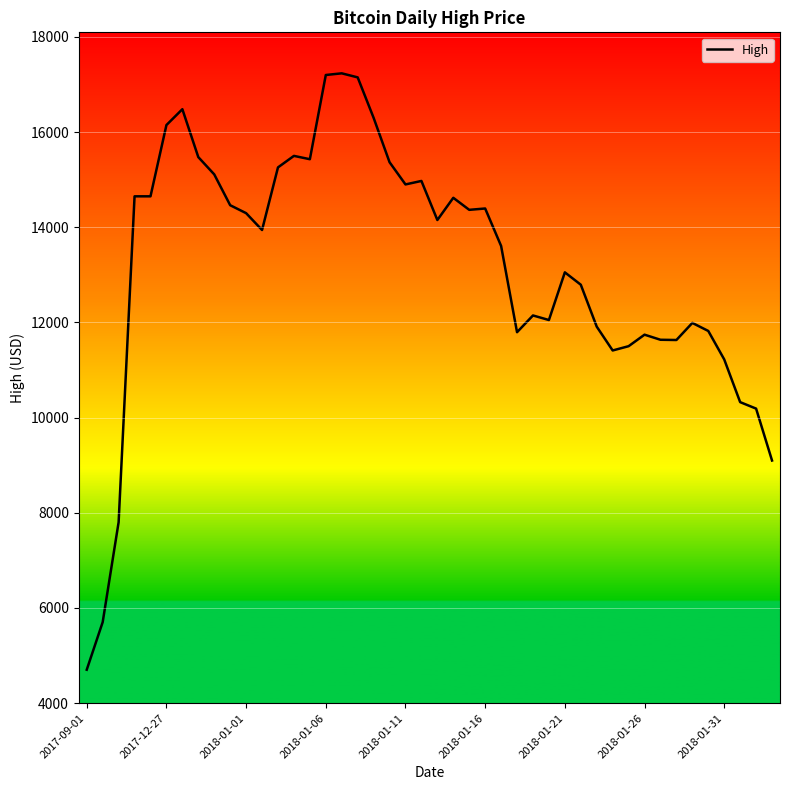

How many distinct data groups are displayed?

1